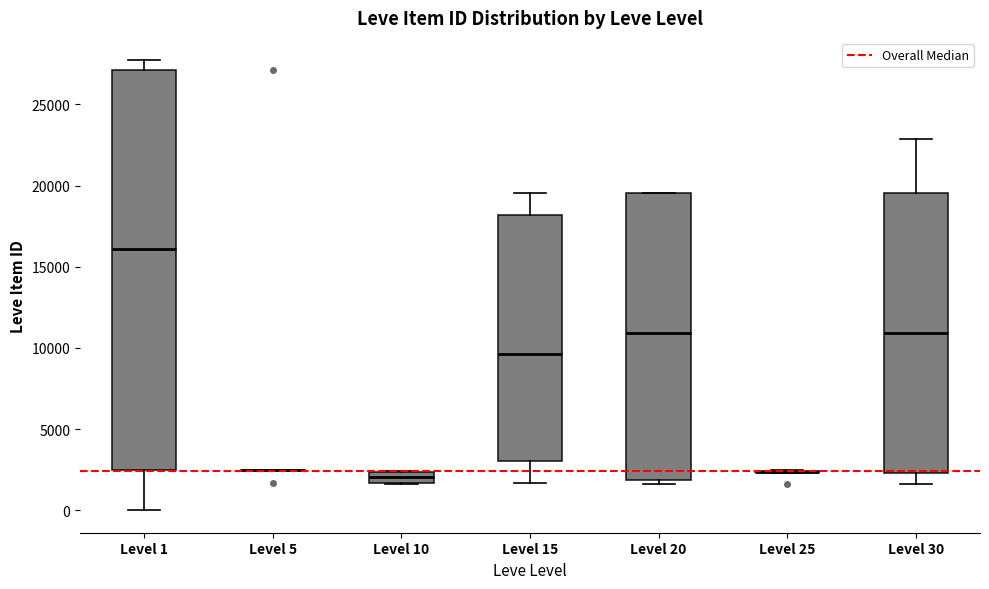

Which box is the tallest, from its lower edge to its upper edge?

Level 1